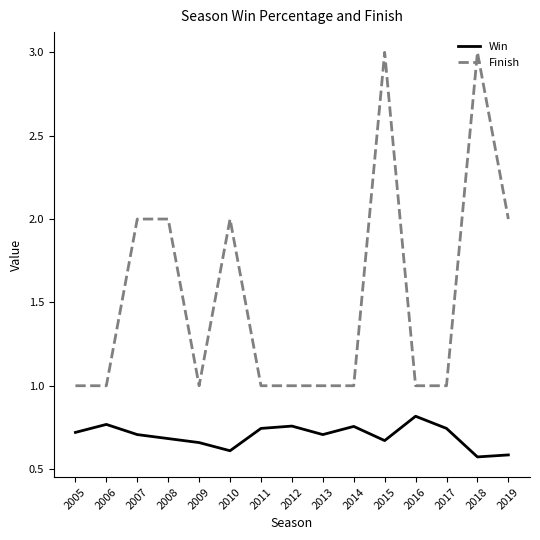

What is the difference between the highest and lowest values at 2006?

0.2